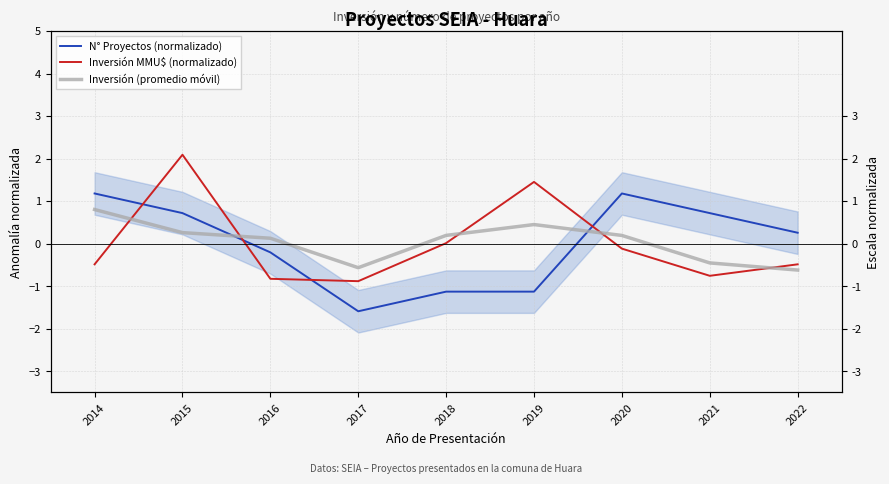

The value of N° Proyectos (normalizado) at 2016 is -0.2. True or false?

True